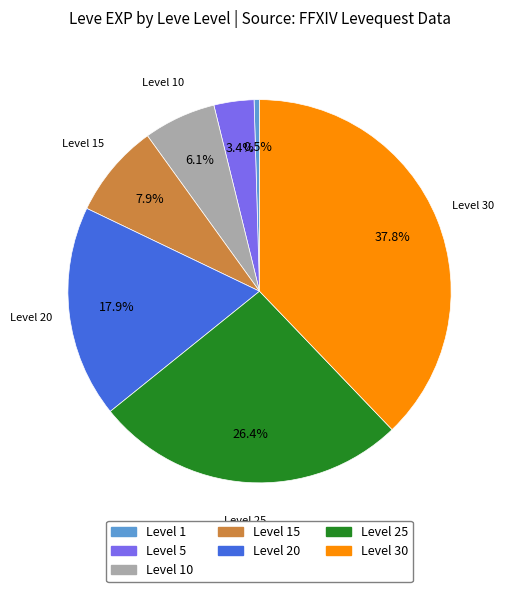

Is there a majority slice in this chart?

No